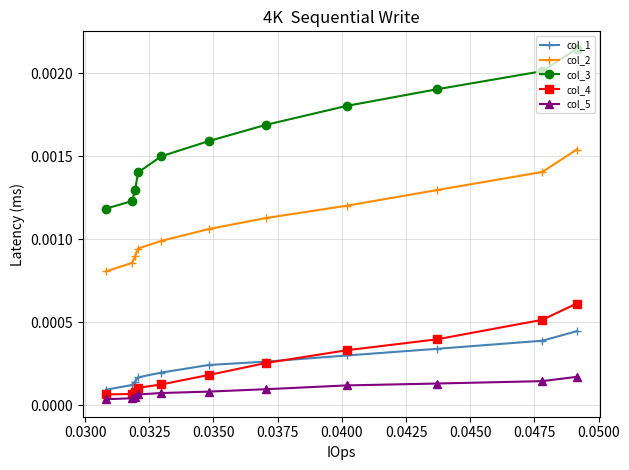

Which series has the largest total across all categories?

col_3